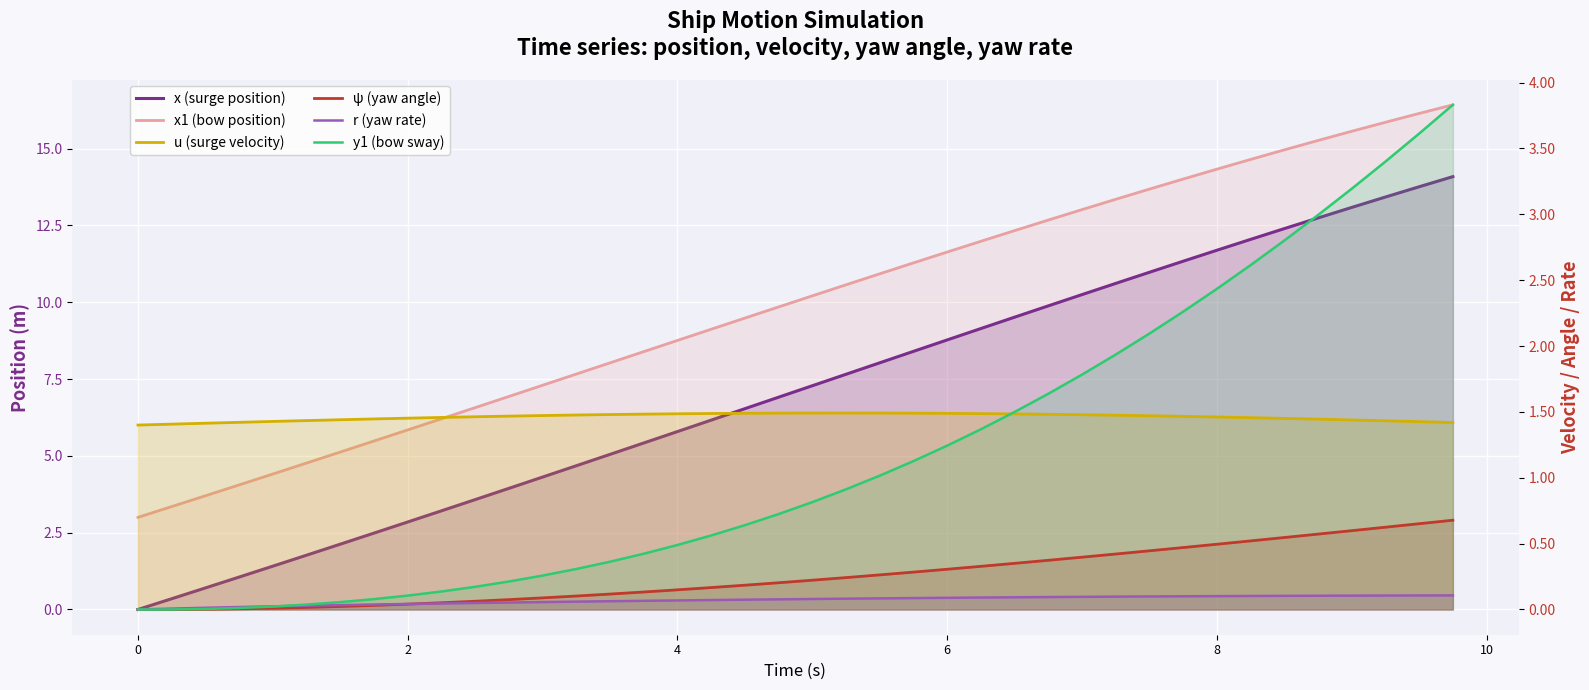

Is the value of x1 (bow position) at 8 greater than the value of u (surge velocity) at 31?

Yes